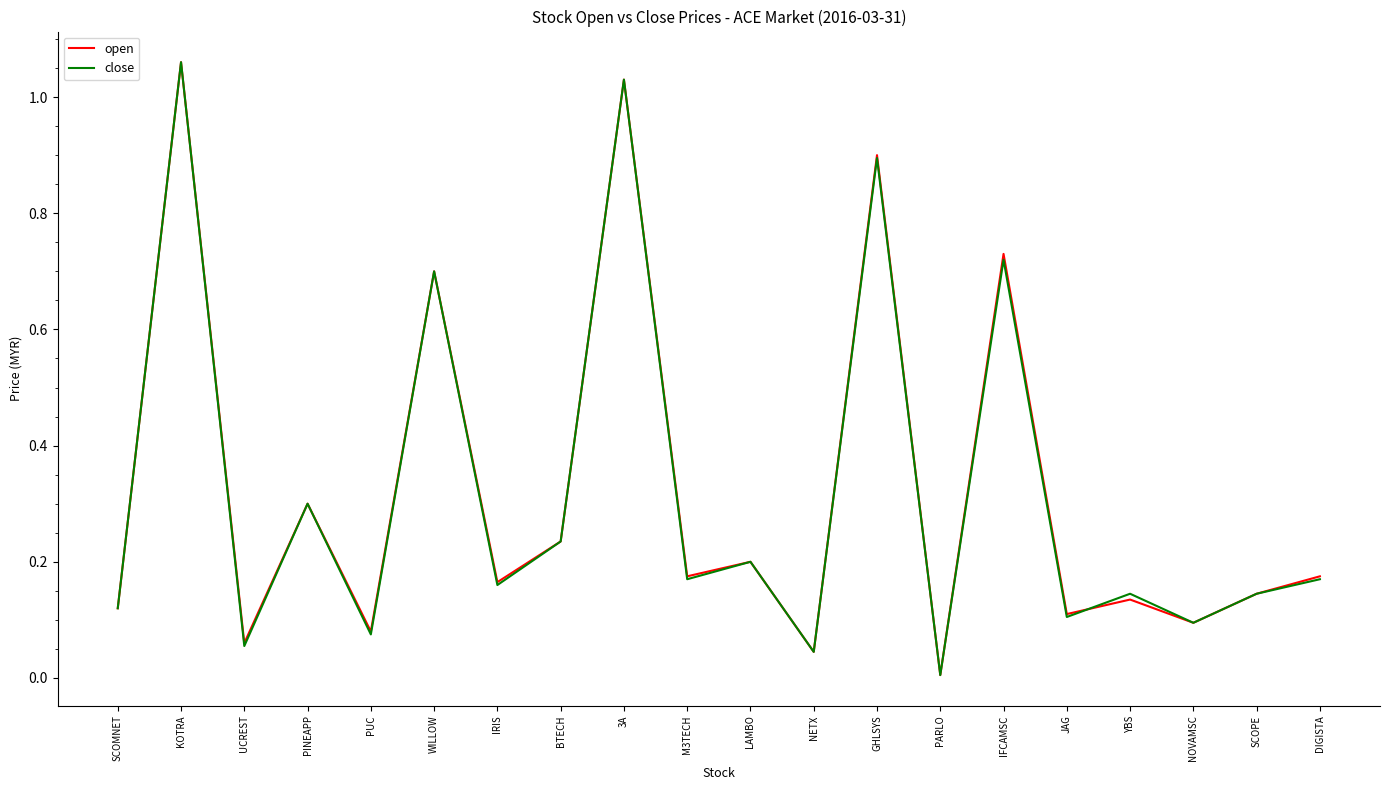

At which label does close reach its minimum?

PARLO